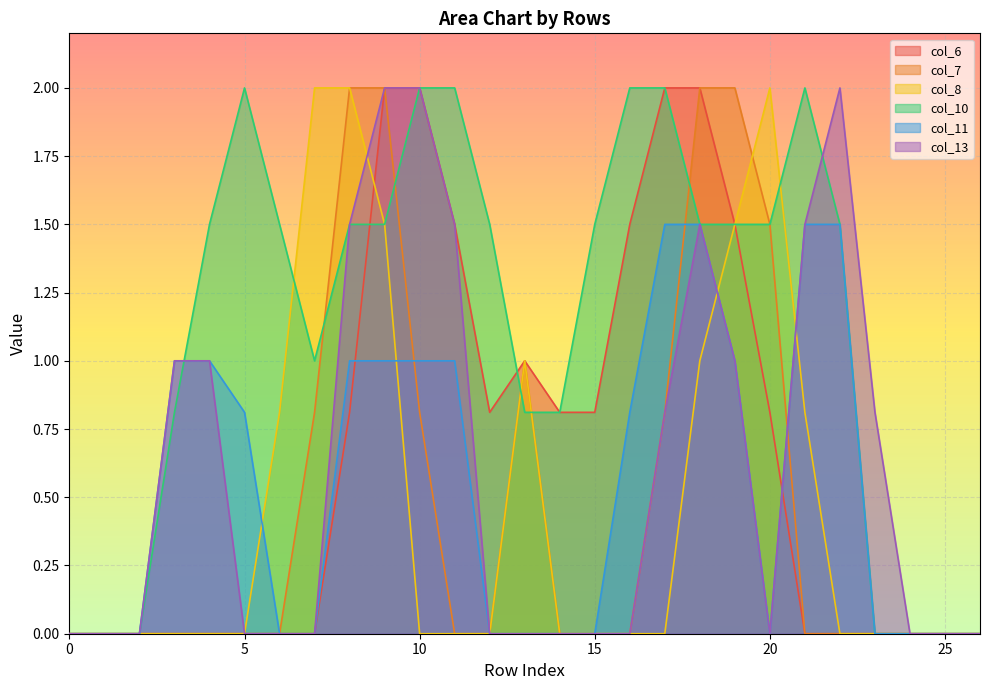

What is the highest value of the col_6 series?

2.0